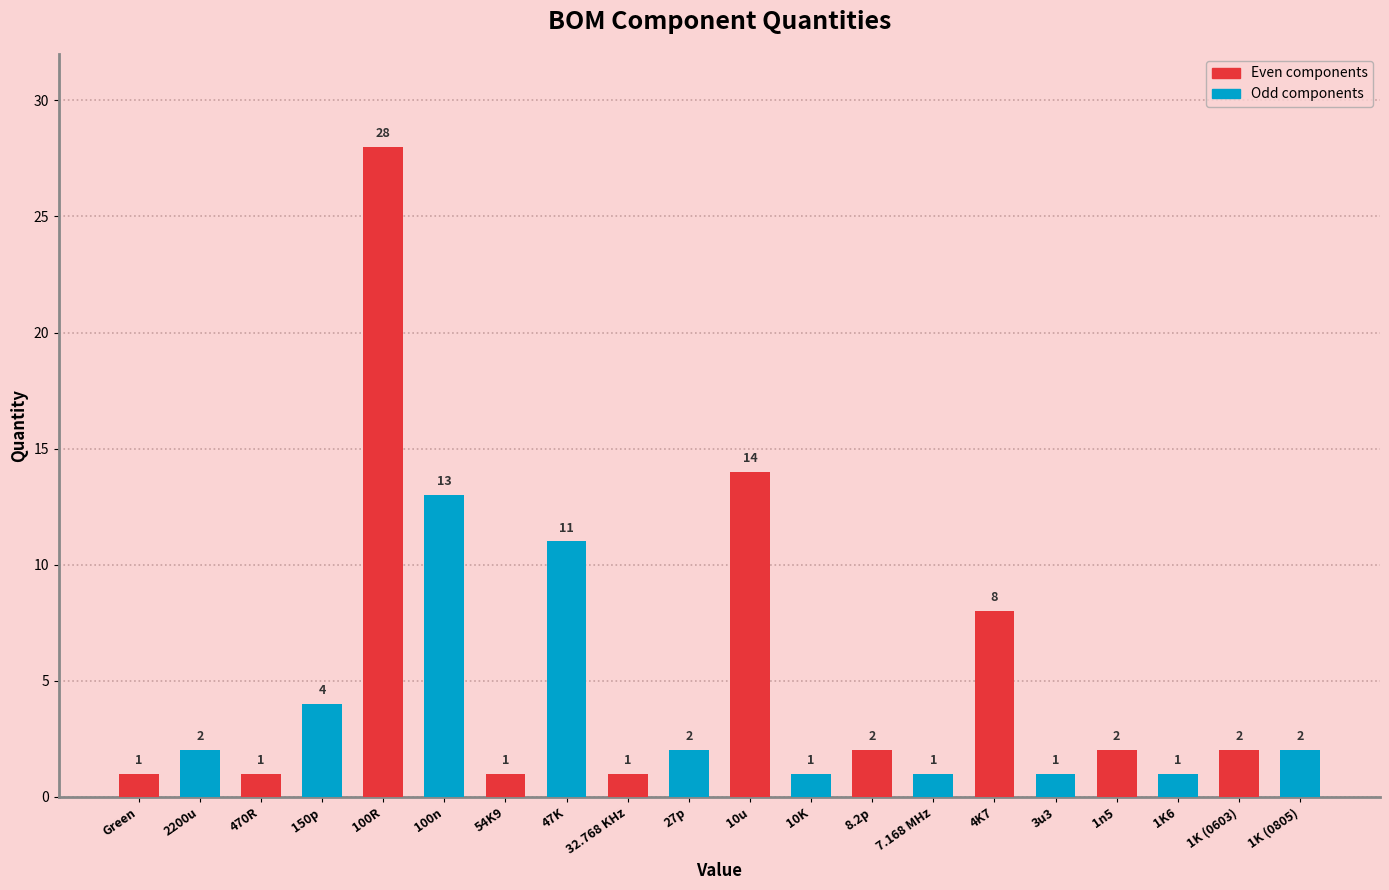

The Even components series shows 14 at 10u. True or false?

True